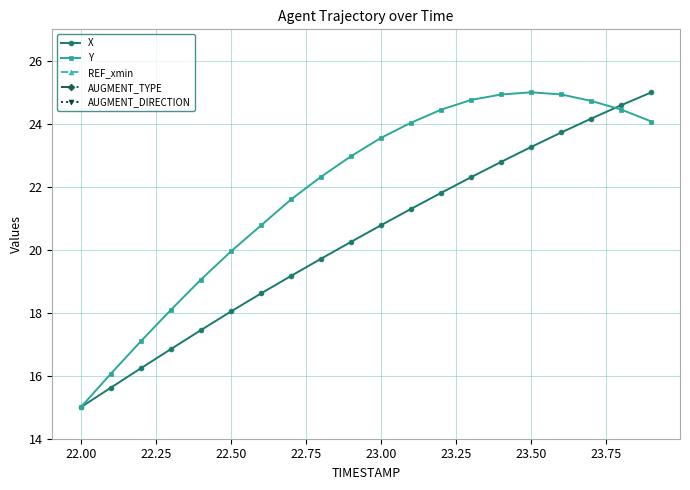

Reading right to left, list all the values displayed in this chart.

X: 25.0	24.6	24.2	23.7	23.3	22.8	22.3	21.8	21.3	20.8	20.3	19.7	19.2	18.6	18.0	17.4	16.8	16.2	15.6	15.0
Y: 24.1	24.5	24.7	24.9	25.0	24.9	24.8	24.5	24.0	23.6	23.0	22.3	21.6	20.8	19.9	19.1	18.1	17.1	16.1	15.0
REF_xmin: 0.0	0.0	0.0	0.0	0.0	0.0	0.0	0.0	0.0	0.0	0.0	0.0	0.0	0.0	0.0	0.0	0.0	0.0	0.0	0.0
AUGMENT_TYPE: 0.0	0.0	0.0	0.0	0.0	0.0	0.0	0.0	0.0	0.0	0.0	0.0	0.0	0.0	0.0	0.0	0.0	0.0	0.0	0.0
AUGMENT_DIRECTION: 0.0	0.0	0.0	0.0	0.0	0.0	0.0	0.0	0.0	0.0	0.0	0.0	0.0	0.0	0.0	0.0	0.0	0.0	0.0	0.0